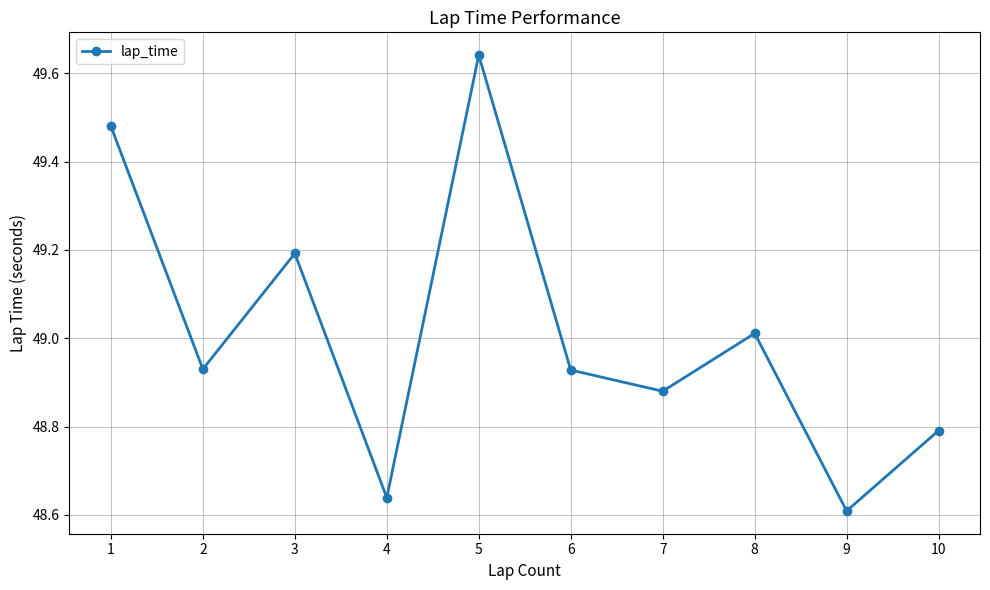

What is the value of the 8th point from the left?

49.0